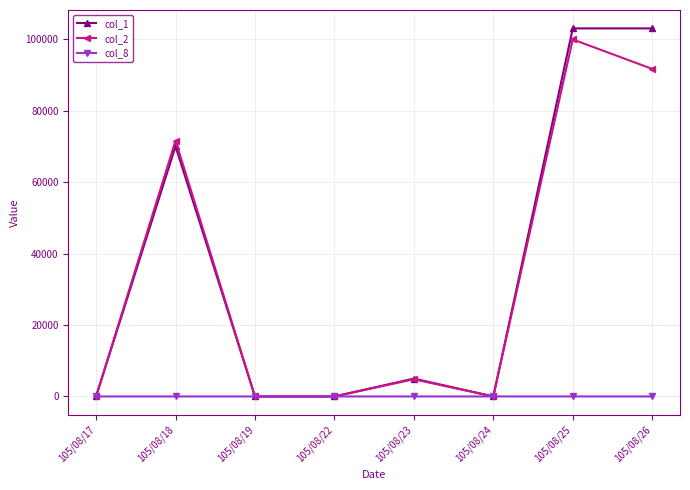

What is the sum of the col_2 values at 105/08/17 and 105/08/23?

4800